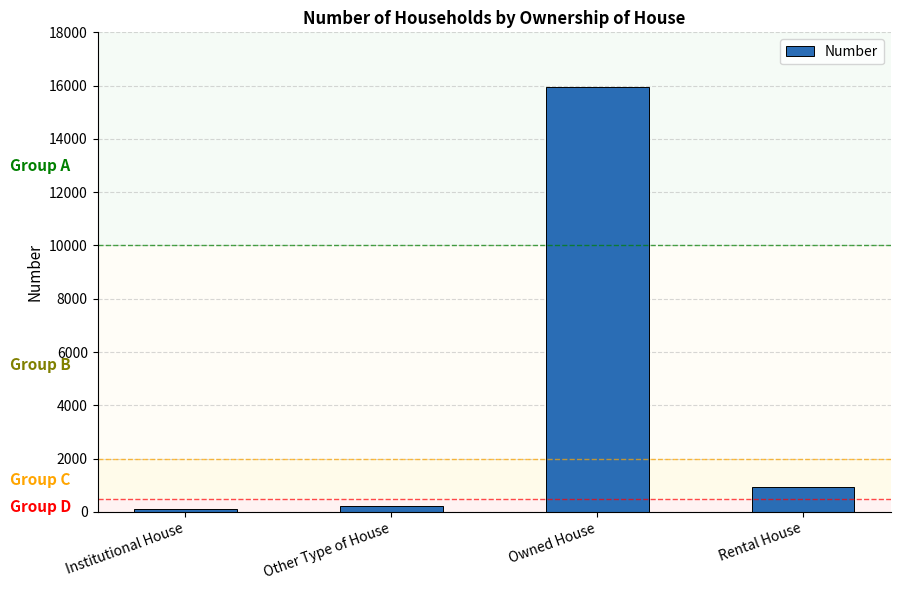

How many series are shown in this chart?

1